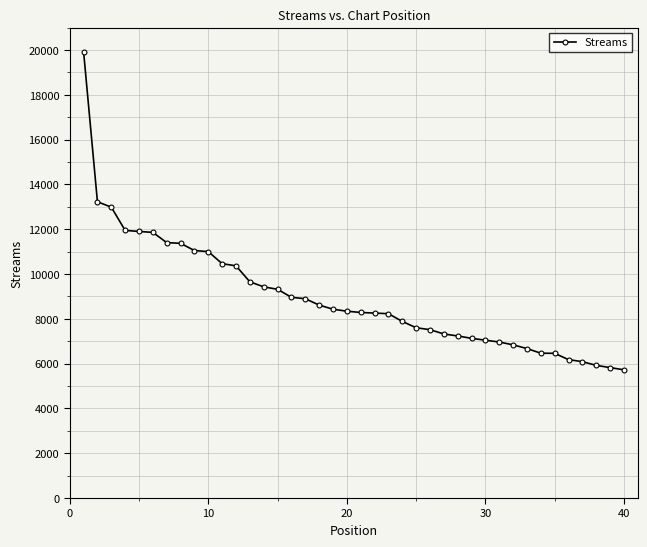

What is the value of the 26th point from the left?

7515